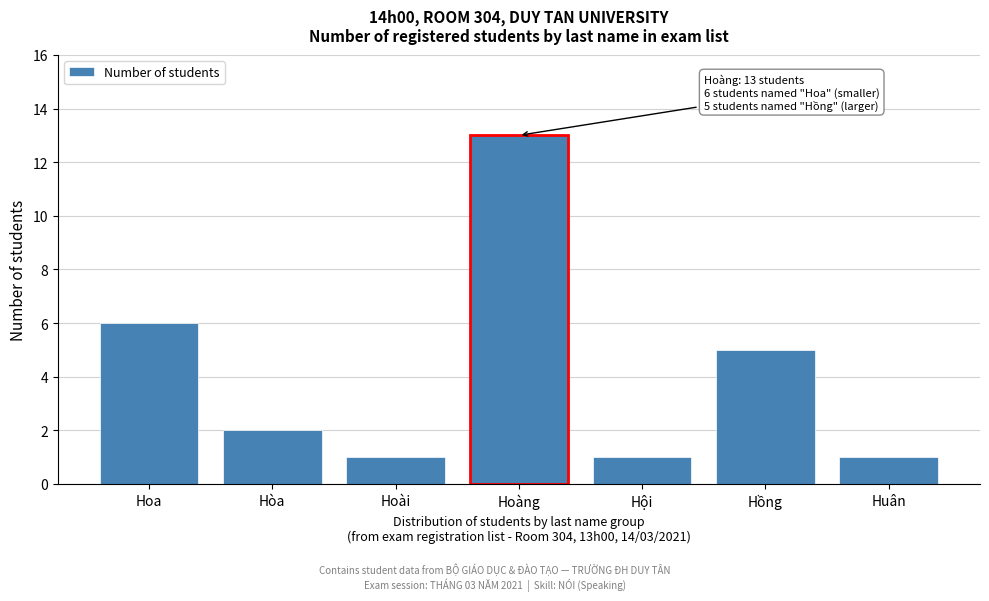

Reading left to right, transcribe all the data shown in this chart.

6	2	1	13	1	5	1